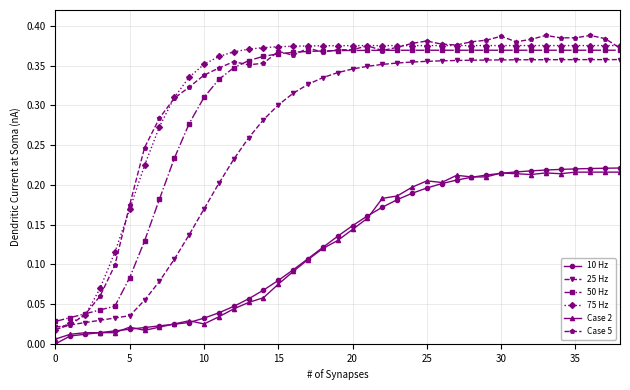

True or false: 10 Hz and 25 Hz intersect in this chart.

False